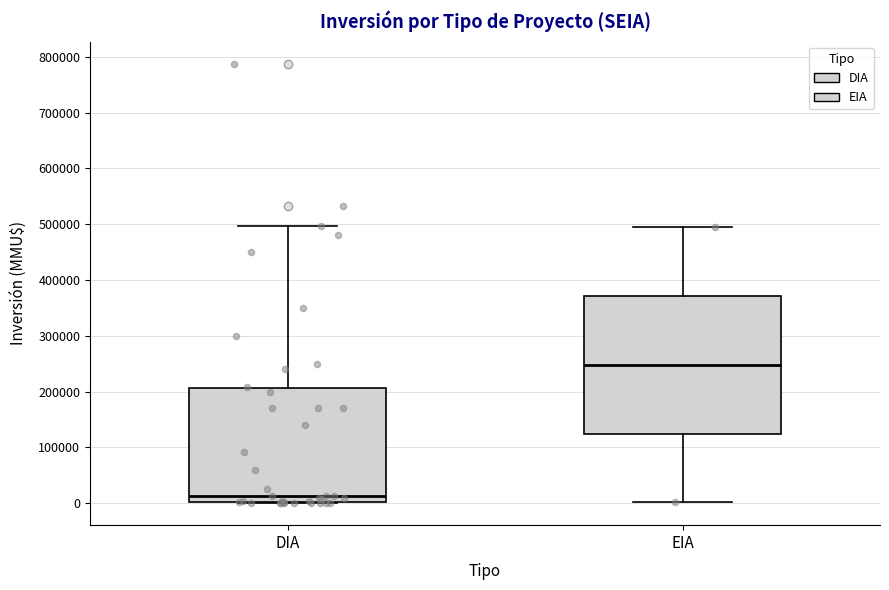

Which box is the tallest, from its lower edge to its upper edge?

EIA